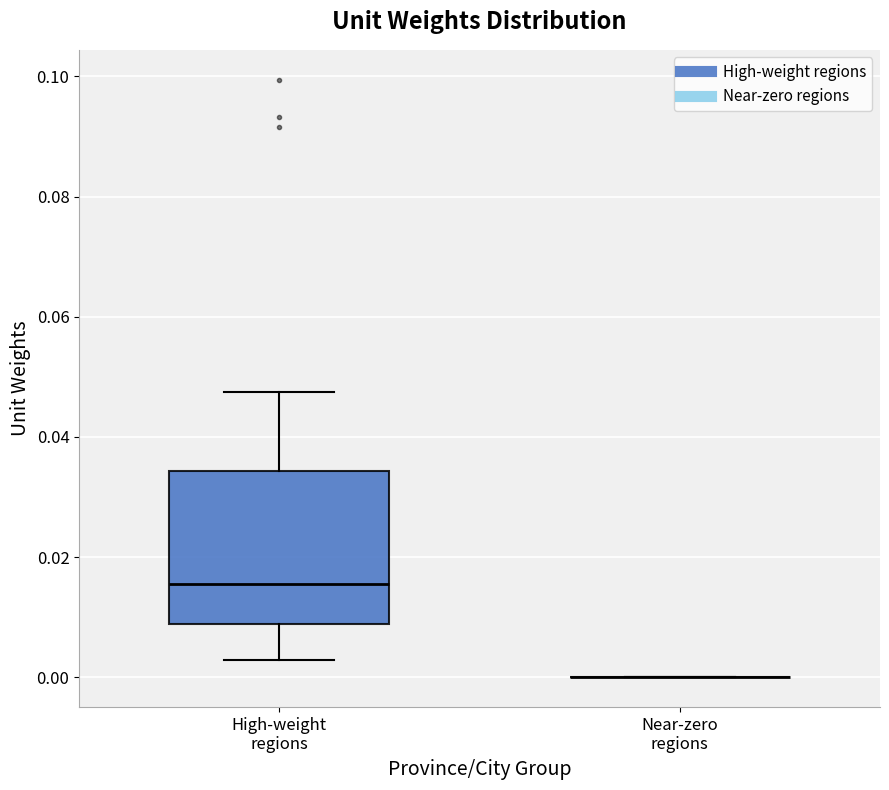

Reading left to right, read every box against the y-axis: the position of its median line, the range the box covers, and the ends of its whiskers. The values are not printed on the chart, so give them approximately, as read against the axis.

High-weight regions: median 0.016, box 0.008 to 0.034, whiskers 0.002 to 0.048
Near-zero regions: box collapsed to a line at 0.000, whiskers 0.000 to 0.000